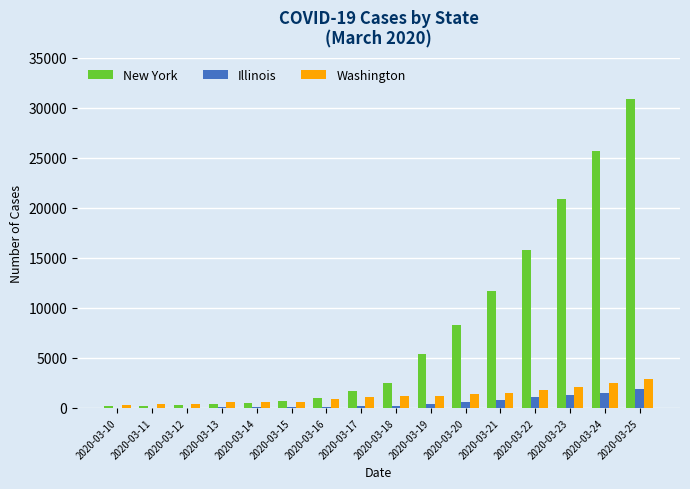

The value of New York at 2020-03-25 is 45404. True or false?

False